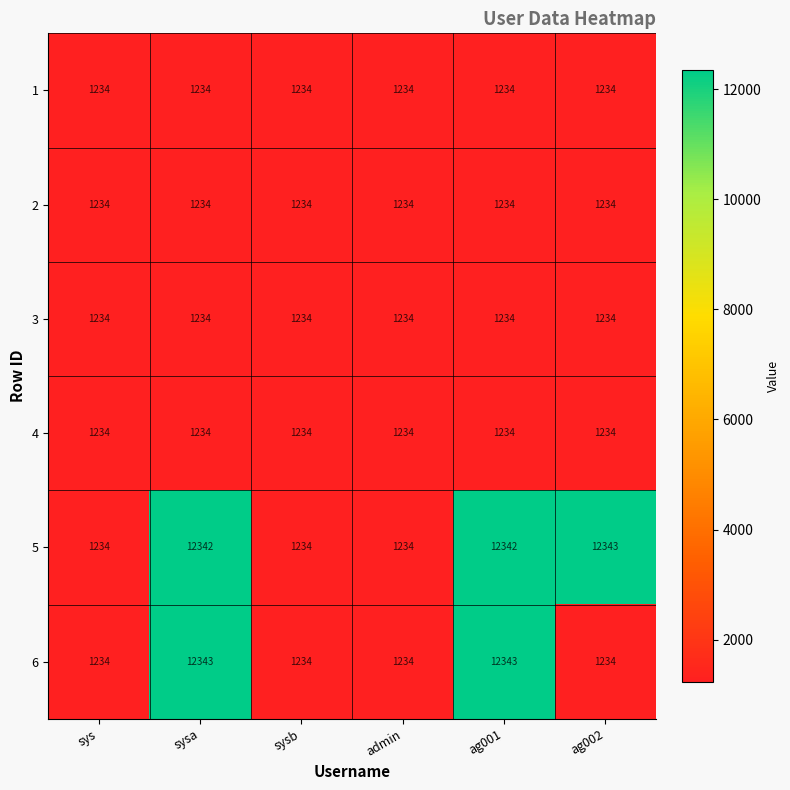

What is the greatest value displayed?

12343